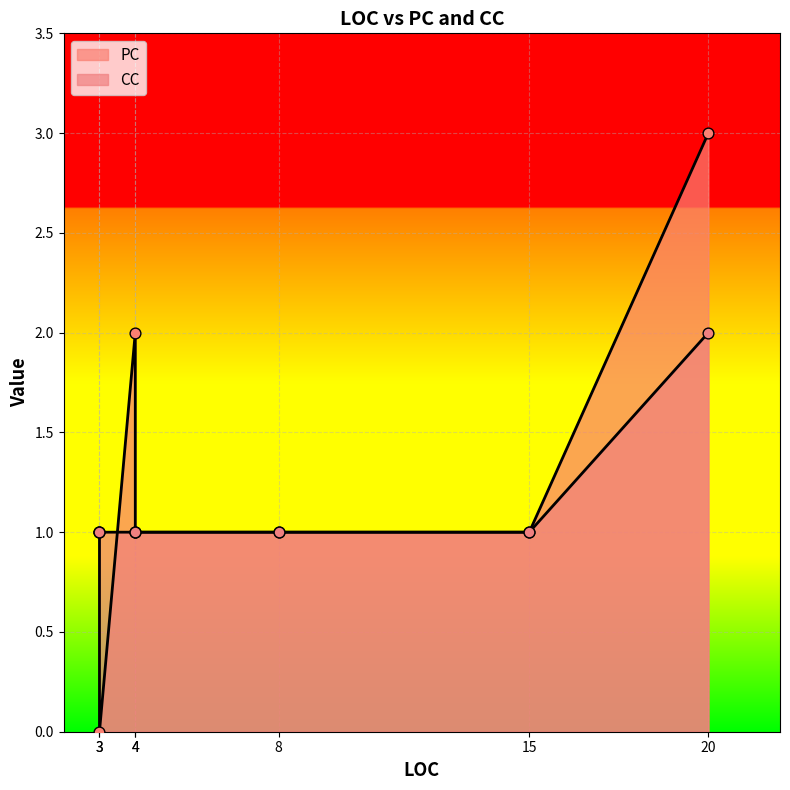

At which category is the sum across all series the highest?

20